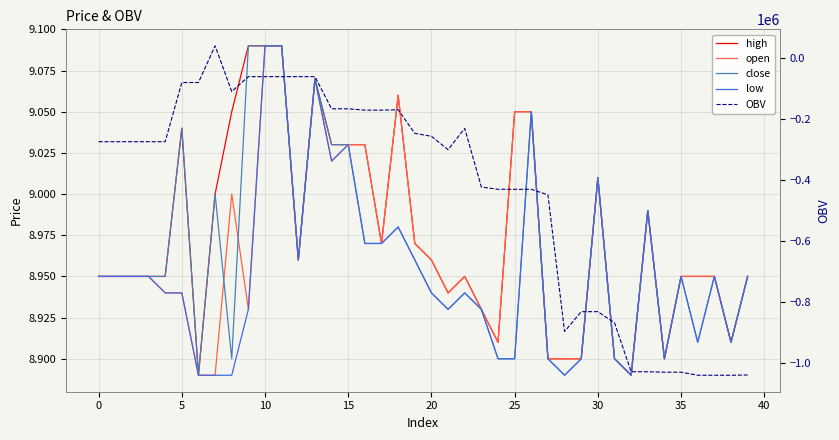

True or false: high has a value of 9.0 at 19.

True